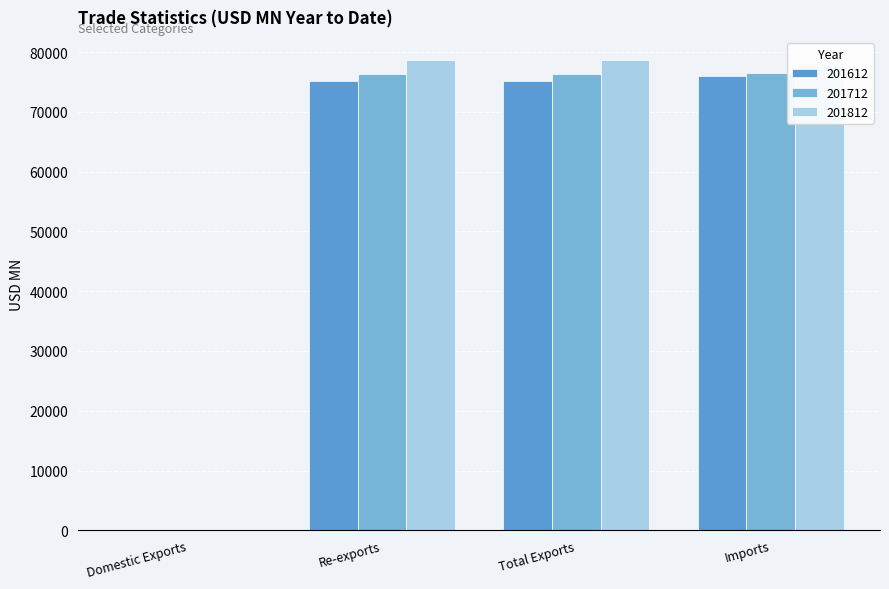

How many groups of bars are there?

4